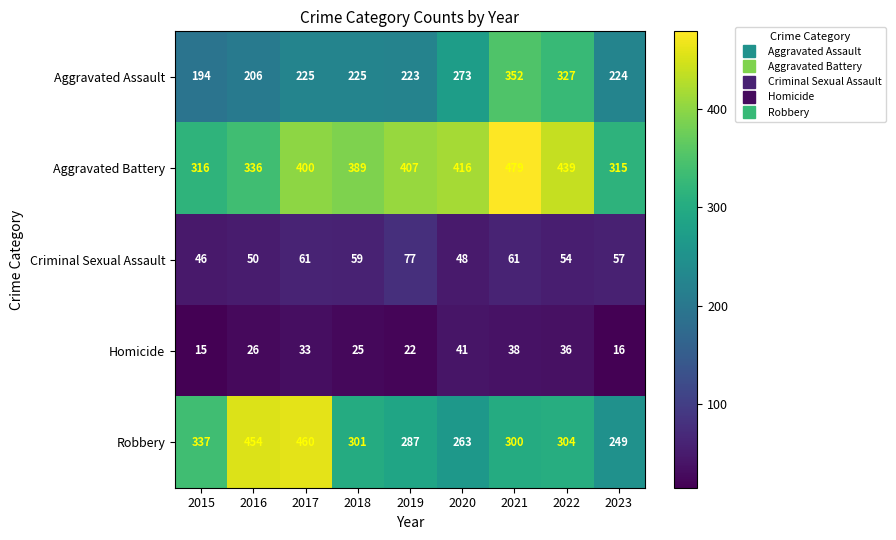

Where is Robbery nearest to the value 354?

2015